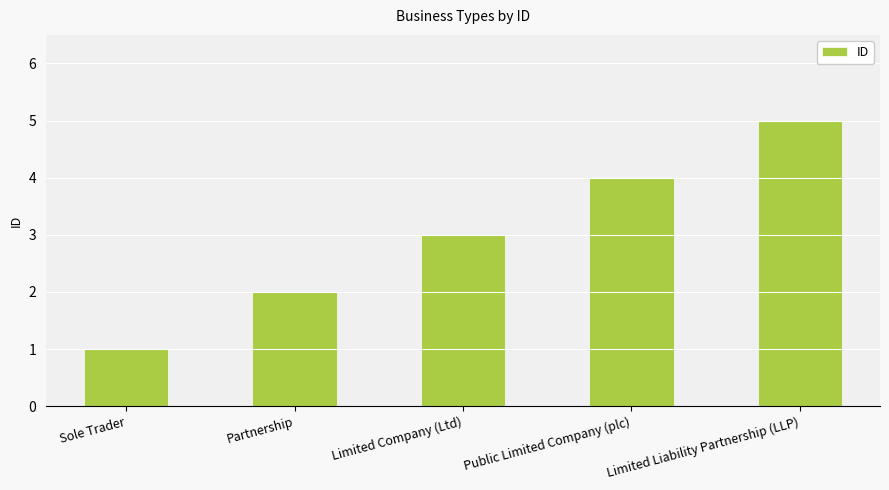

Reading left to right, extract all data points from this chart.

Sole Trader=1	Partnership=2	Limited Company (Ltd)=3	Public Limited Company (plc)=4	Limited Liability Partnership (LLP)=5